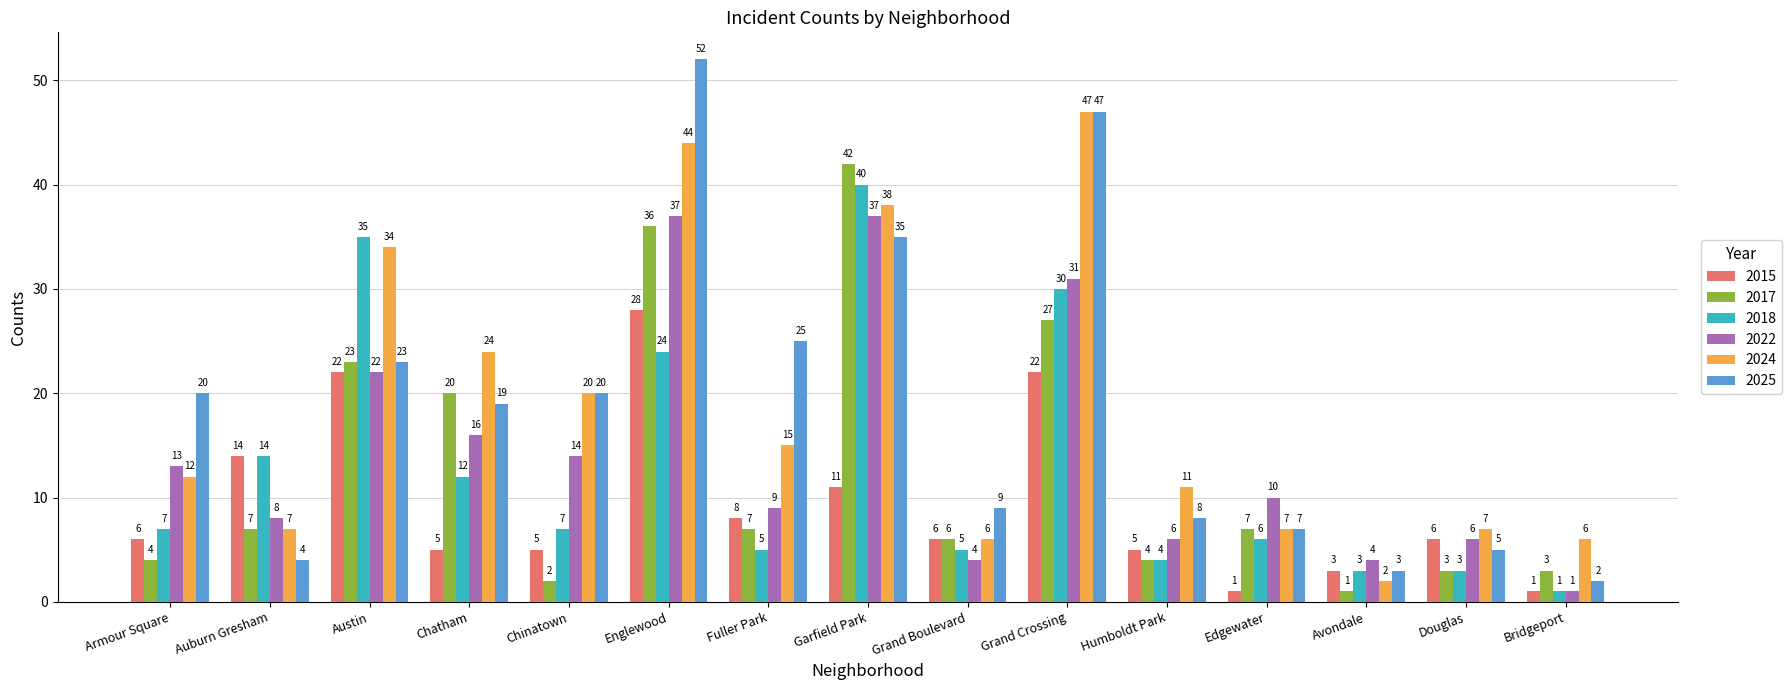

The value of 2017 at Avondale is 1. True or false?

True